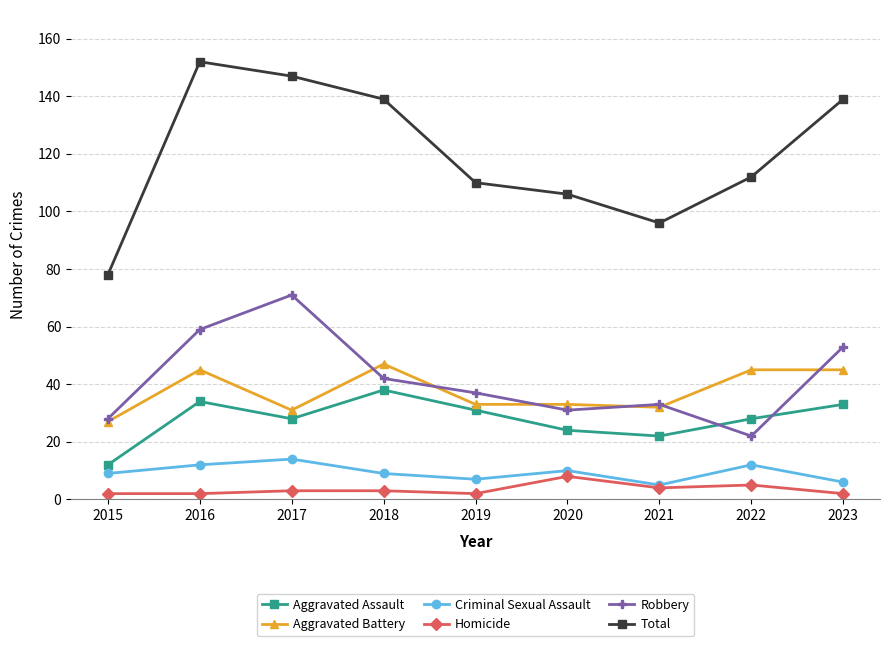

The Criminal Sexual Assault series shows 15 at 2015. True or false?

False